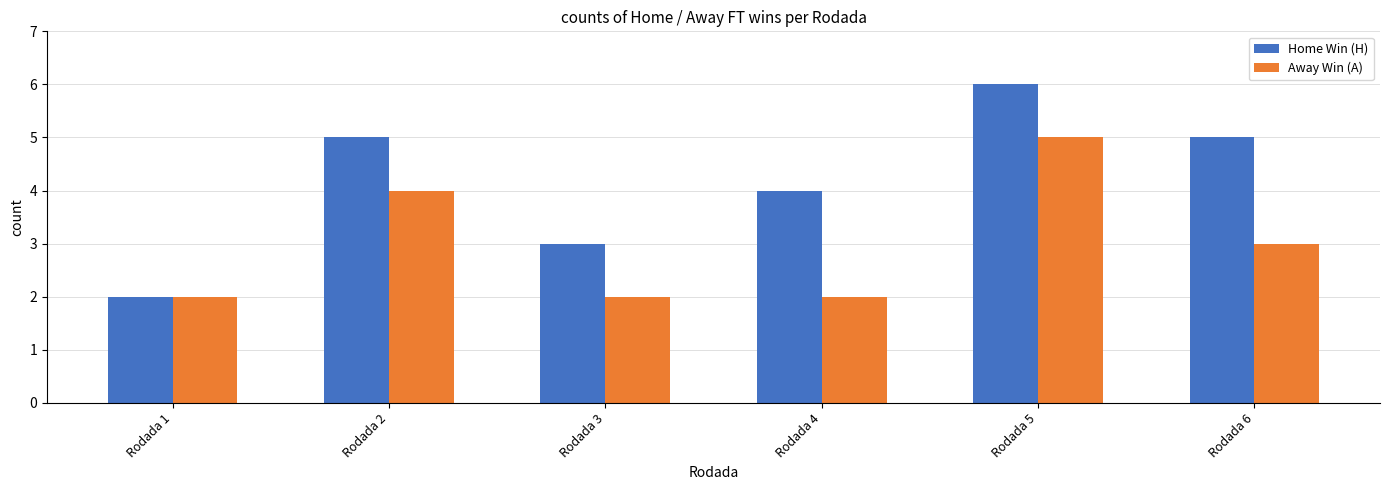

What is the total value across all series at Rodada 1?

4